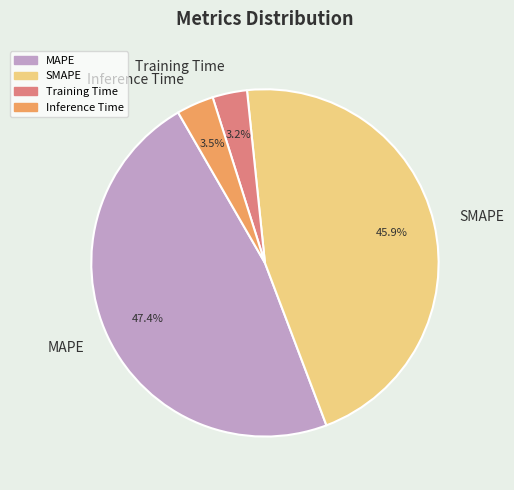

Is there a majority slice in this chart?

No